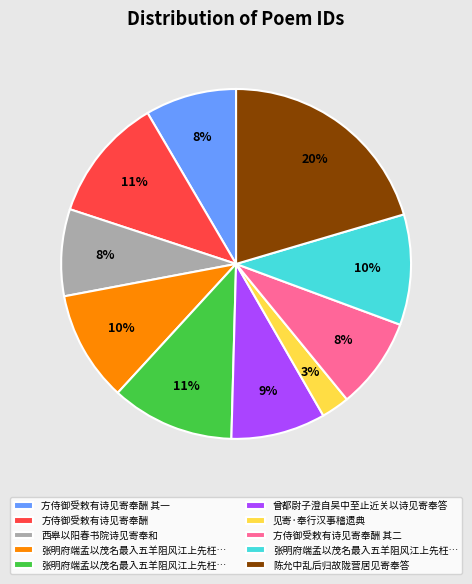

To the nearest percent, what is the average slice percentage?

10%